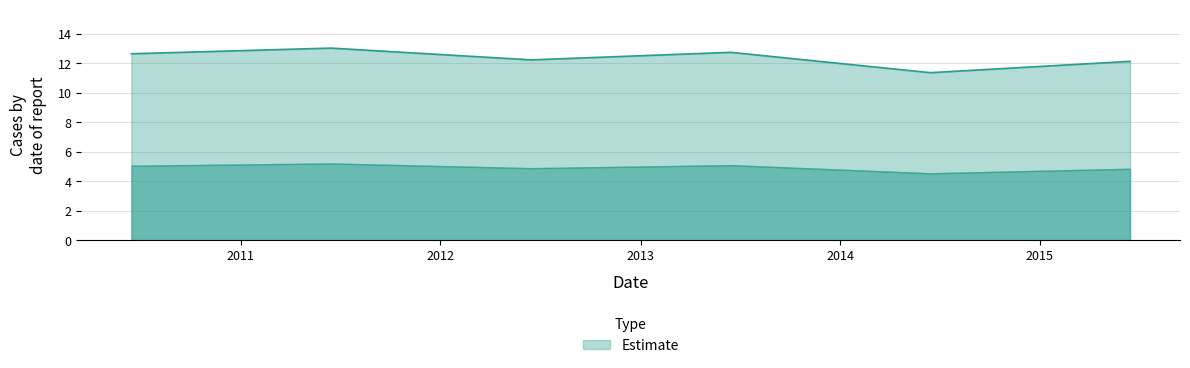

How many interior local valleys (lower than both neighbors) does the data have?

2